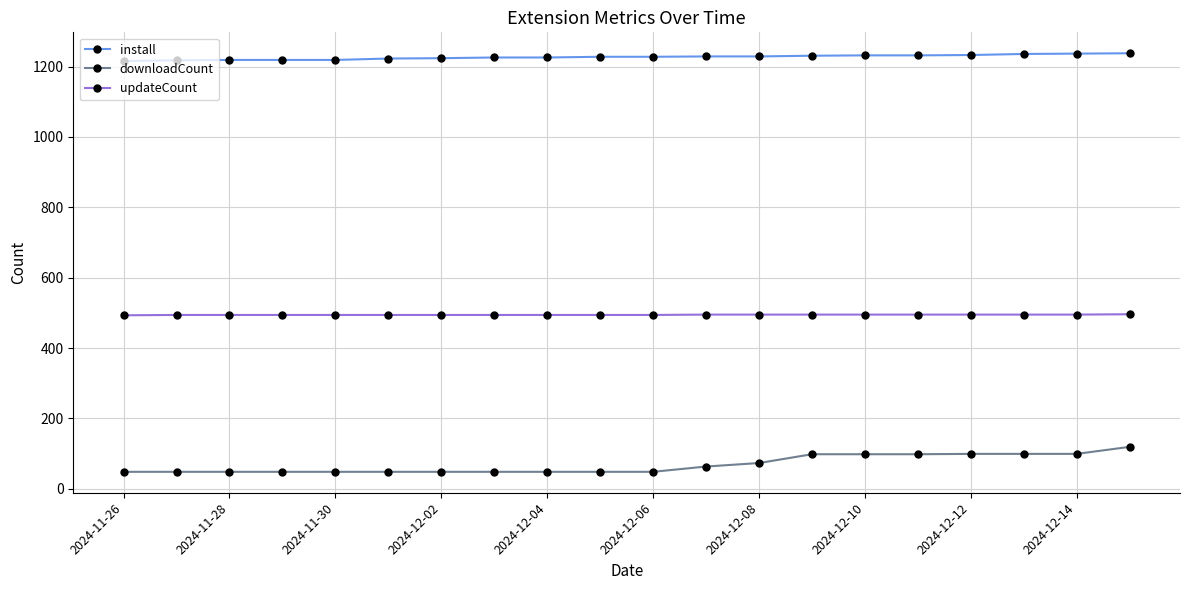

Rank the series by their average value, from highest to lowest.

install, updateCount, downloadCount